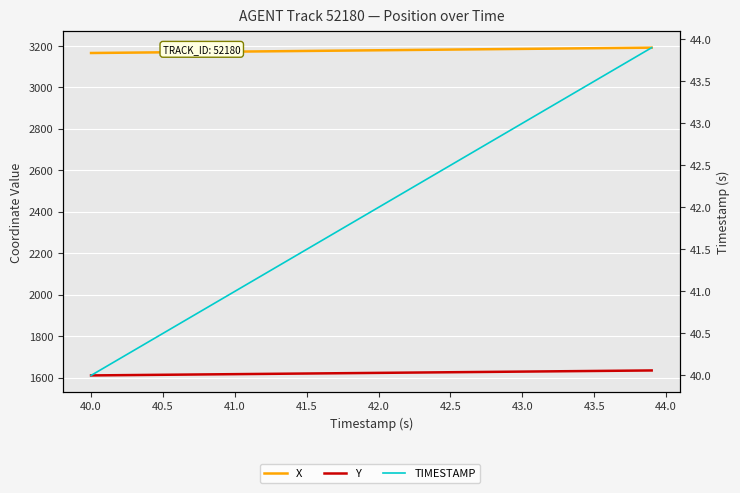

True or false: TIMESTAMP and X intersect in this chart.

False